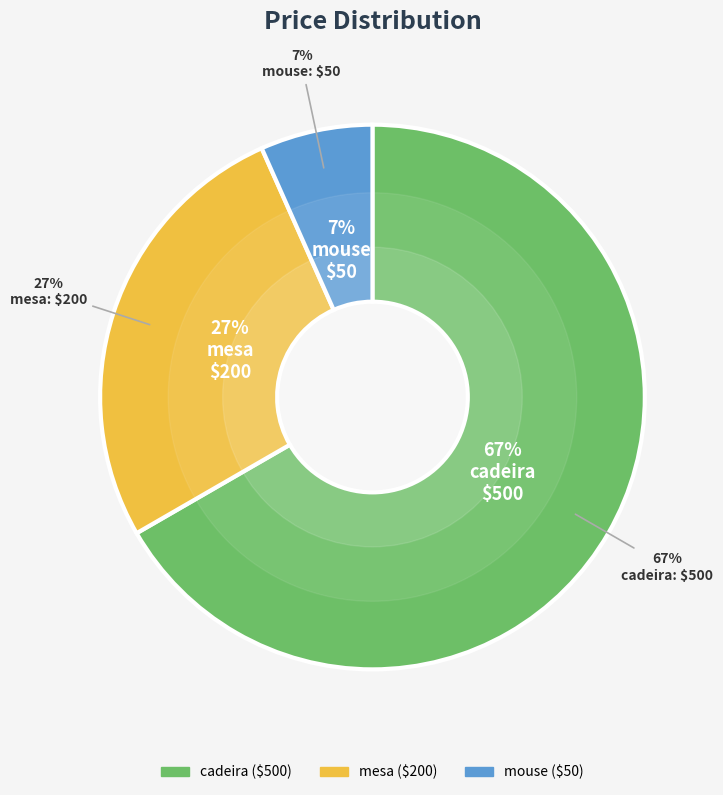

Which category has the biggest portion of the pie?

cadeira